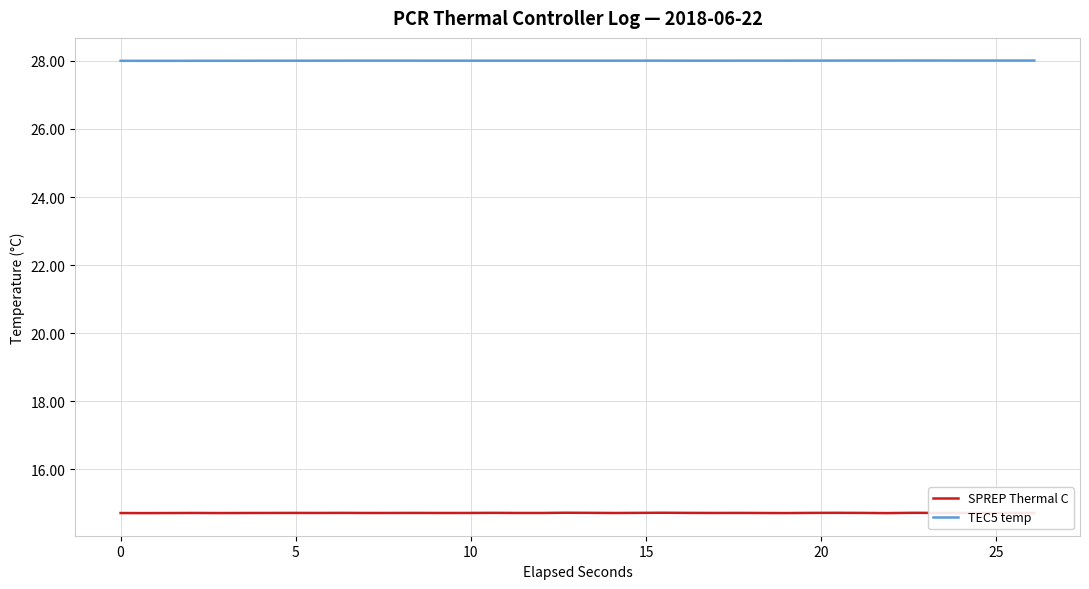

At how many categories does at least one series exceed 15?

38